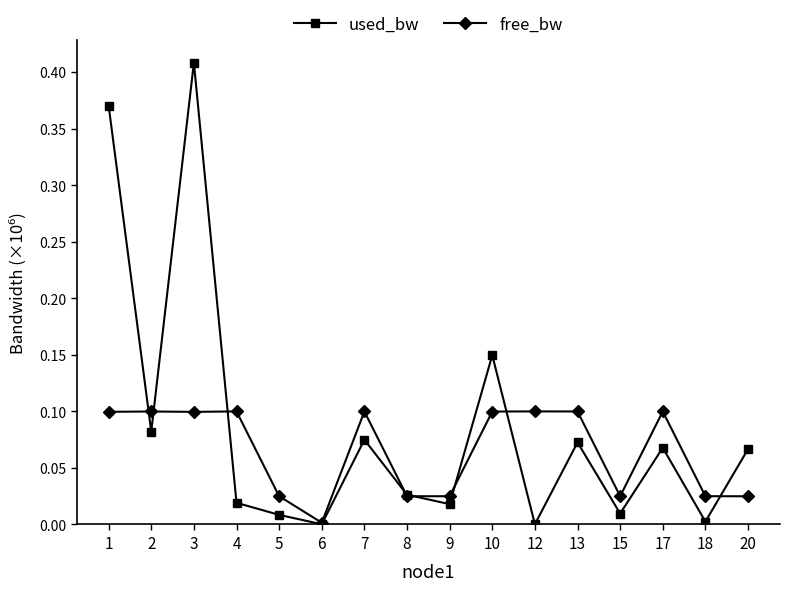

At which category is the sum across all series the highest?

3